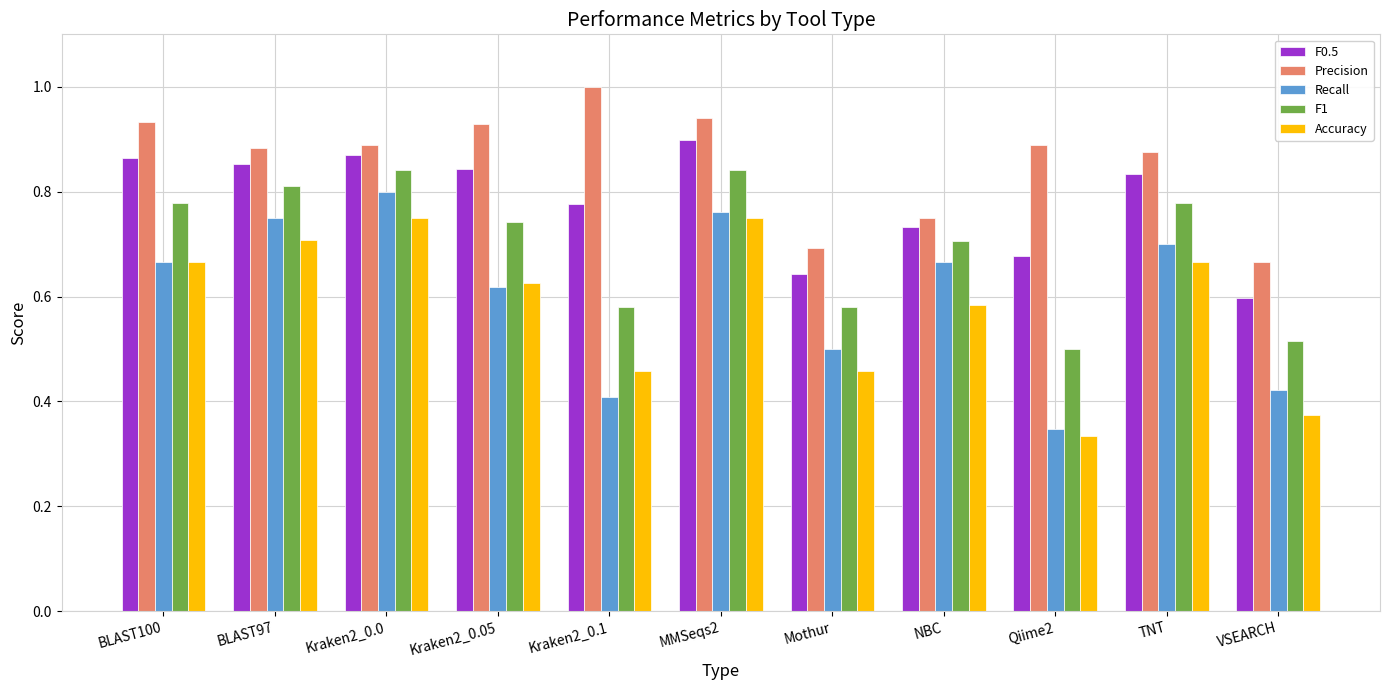

Between Mothur and TNT, which series saw the biggest shift?

Accuracy